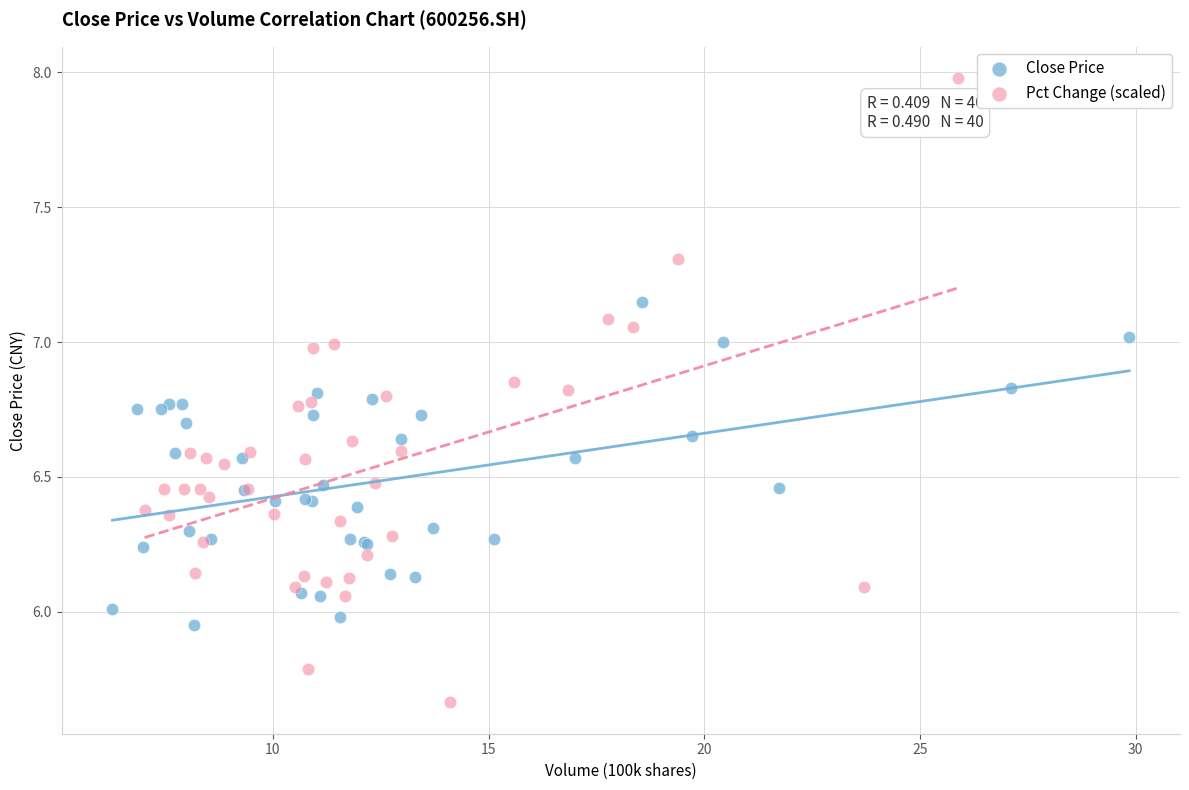

Which series reaches the maximum Y coordinate?

Pct Change (scaled)